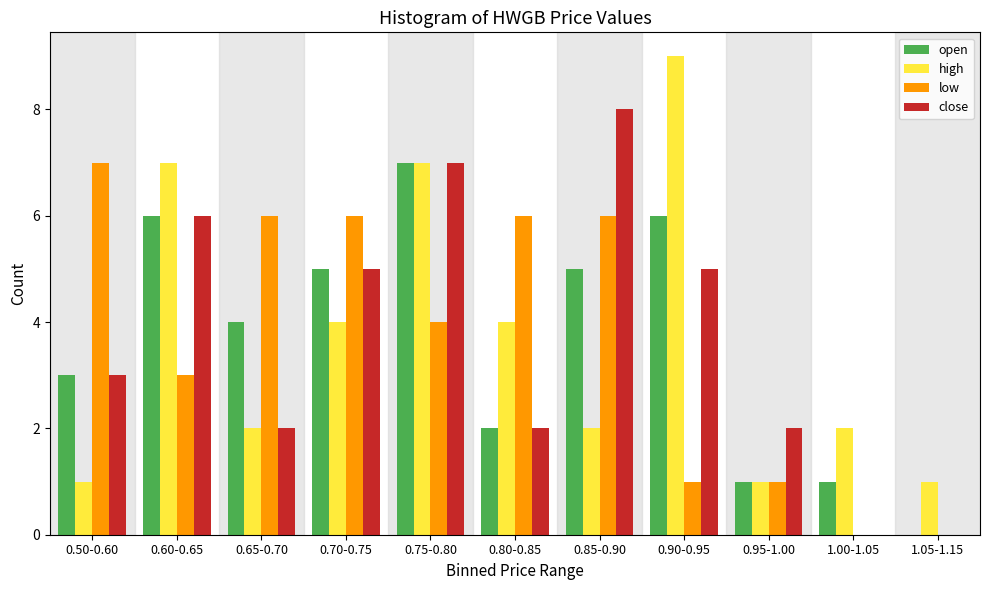

What is the sum of all low values?

40